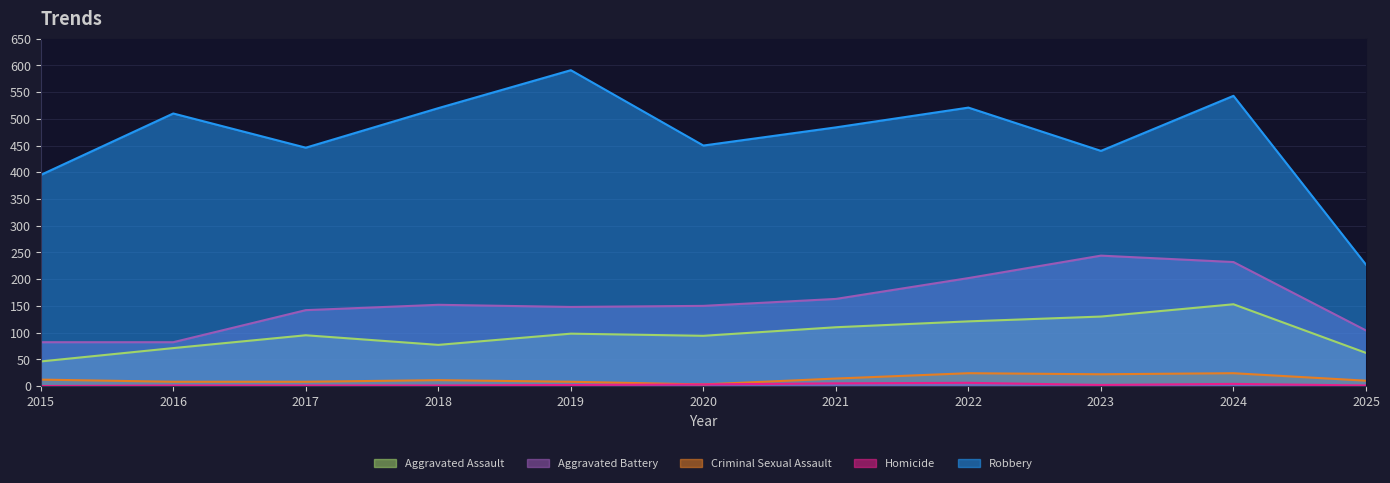

Which series has the largest total across all categories?

Robbery